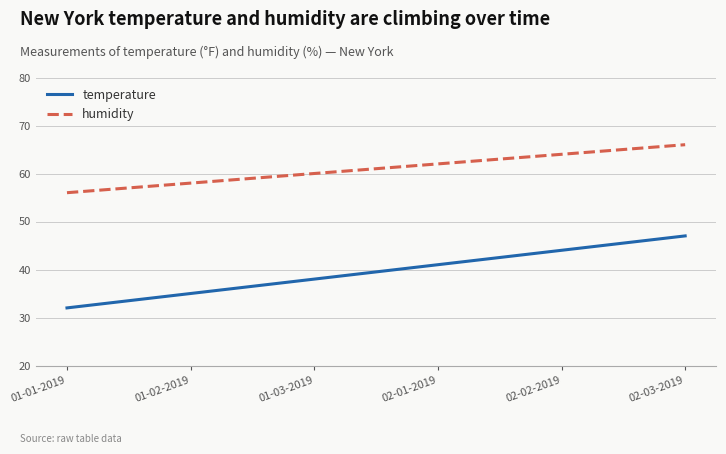

Reading left to right, list all the values displayed in this chart.

temperature: 32	35	38	41	44	47
humidity: 56	58	60	62	64	66